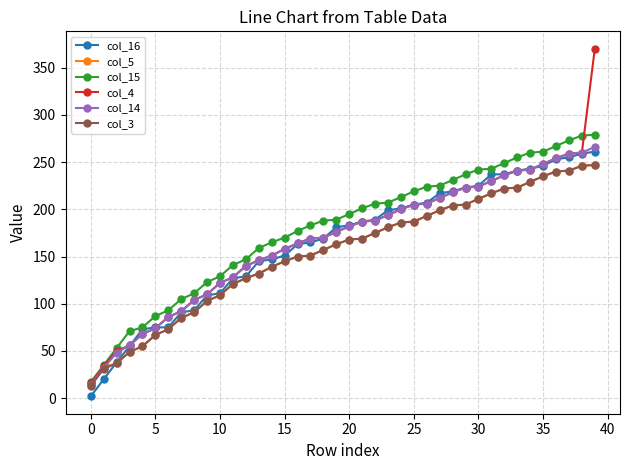

Count the number of data series in this chart.

6